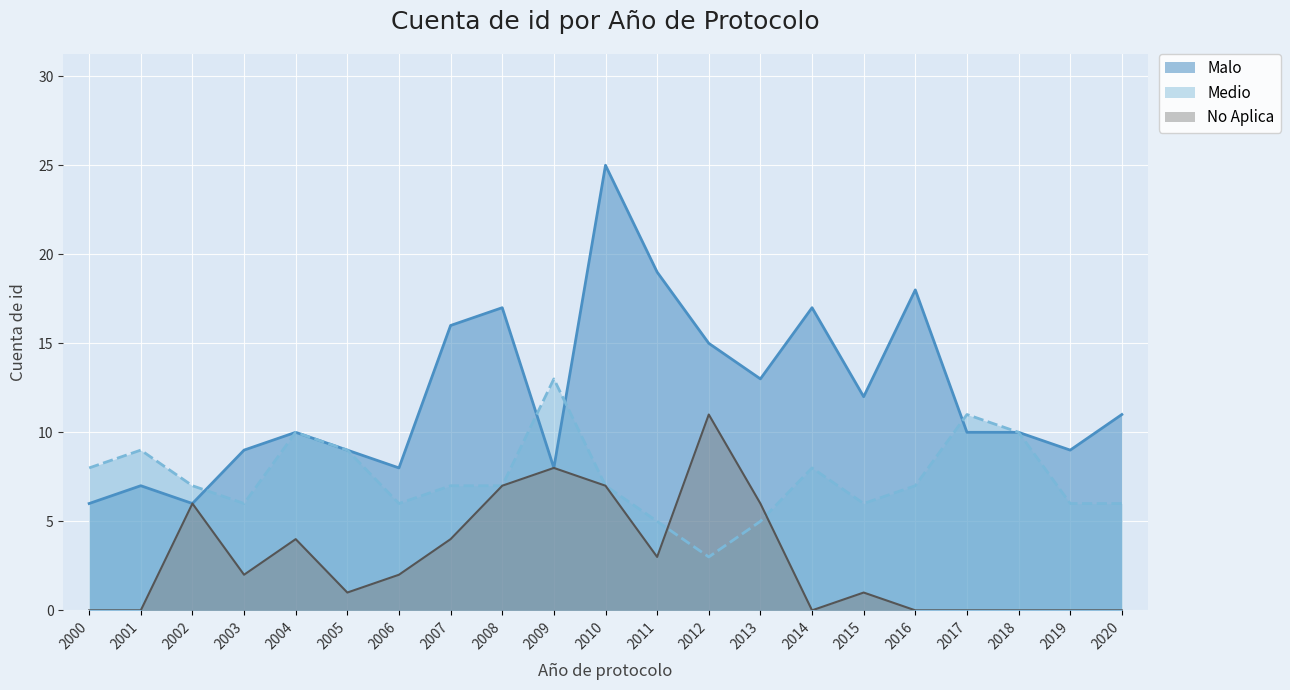

What is the sum of all No Aplica values?

62